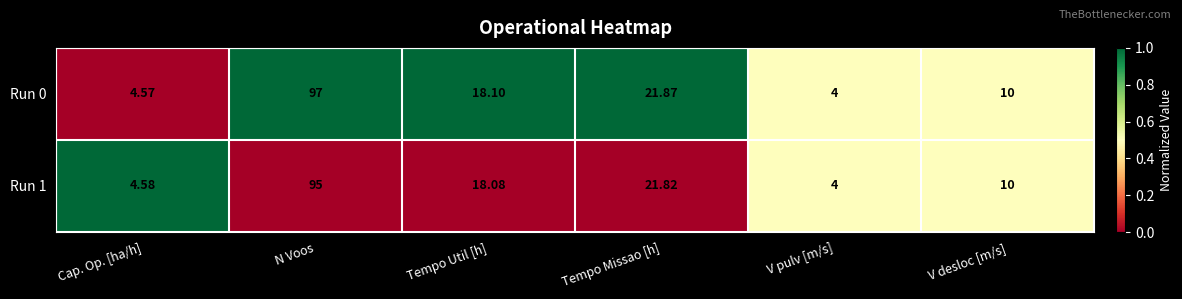

Where does the Run 1 series first go above 18?

N Voos